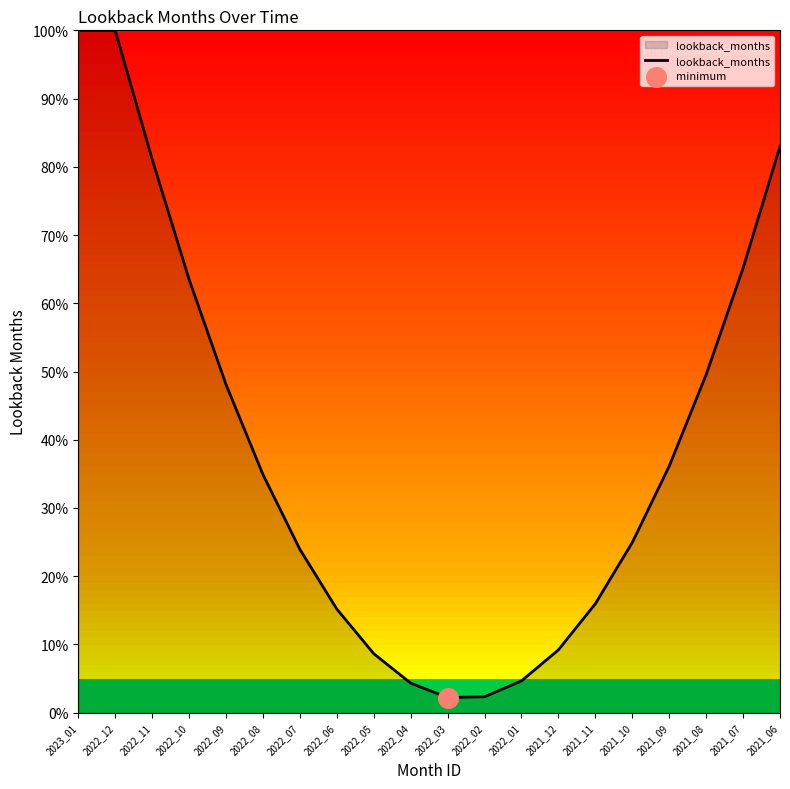

Which has a higher value, 2022_02 or 2021_11?

2021_11